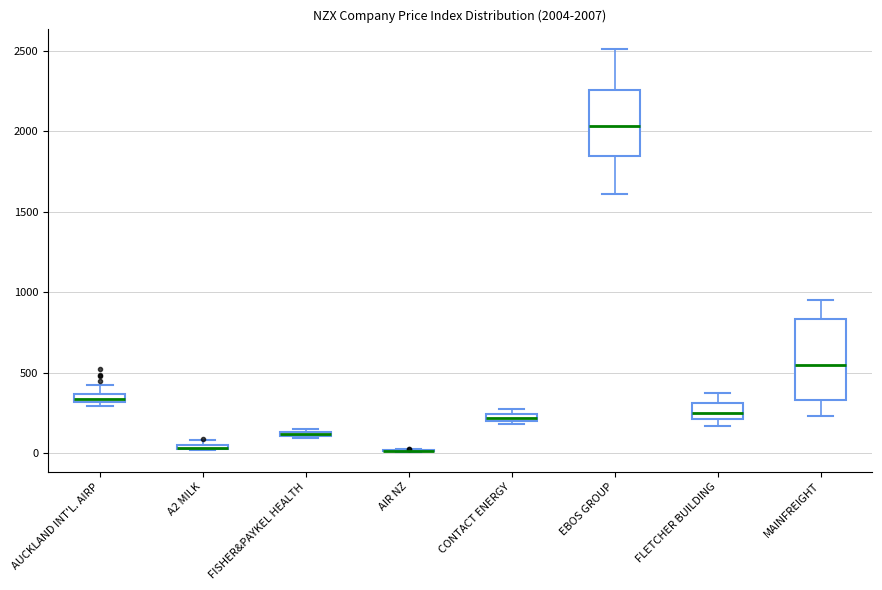

Which box is the tallest, from its lower edge to its upper edge?

MAINFREIGHT